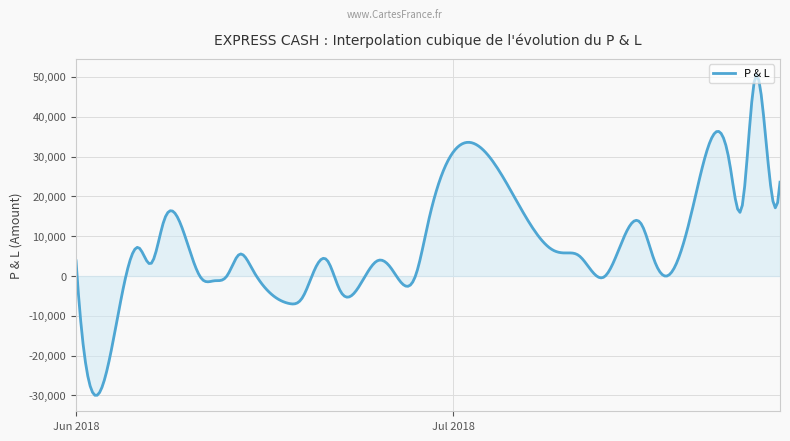

What is the minimum value shown in the chart?

-29949.6